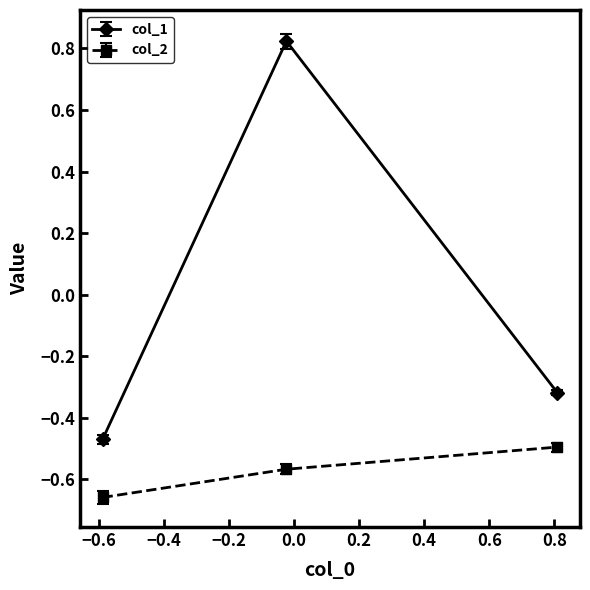

Which series has the largest range (max minus min)?

col_1